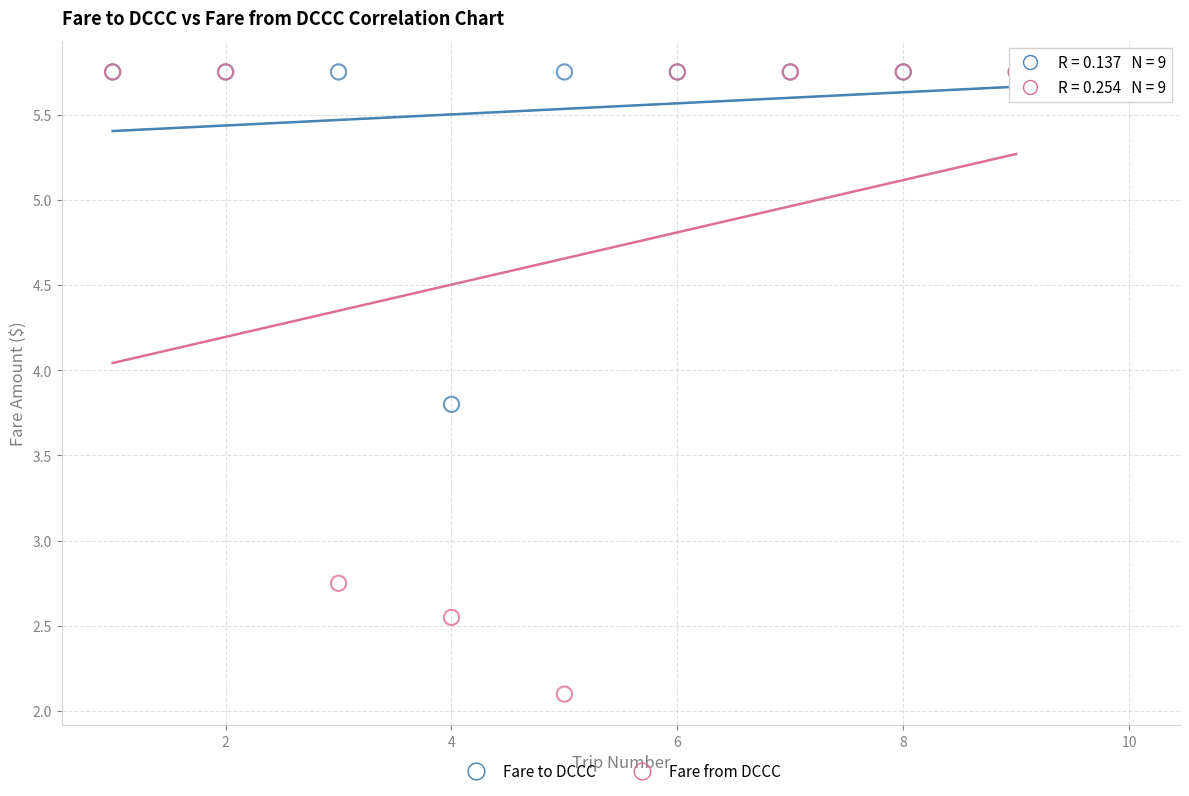

What are all the series names shown in the legend?

Fare to DCCC, Fare from DCCC